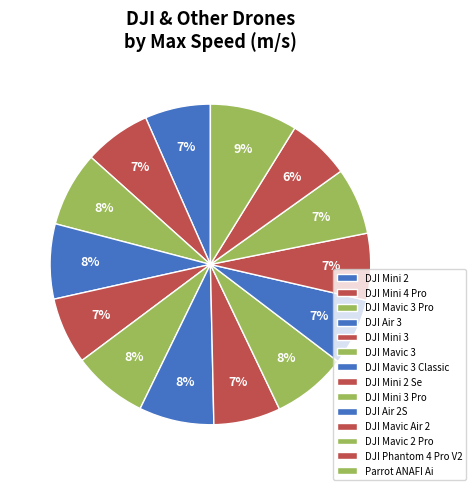

Which category has the smallest portion of the pie?

DJI Phantom 4 Pro V2